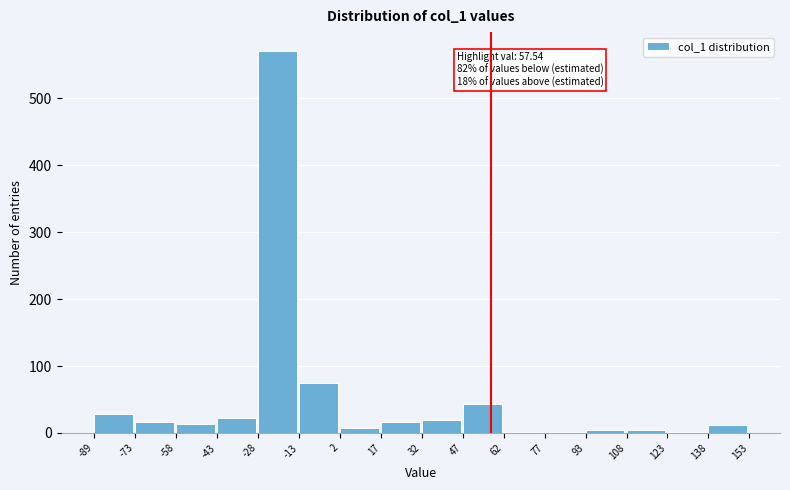

Which range on the x-axis has the tallest bar?

-28 to -13